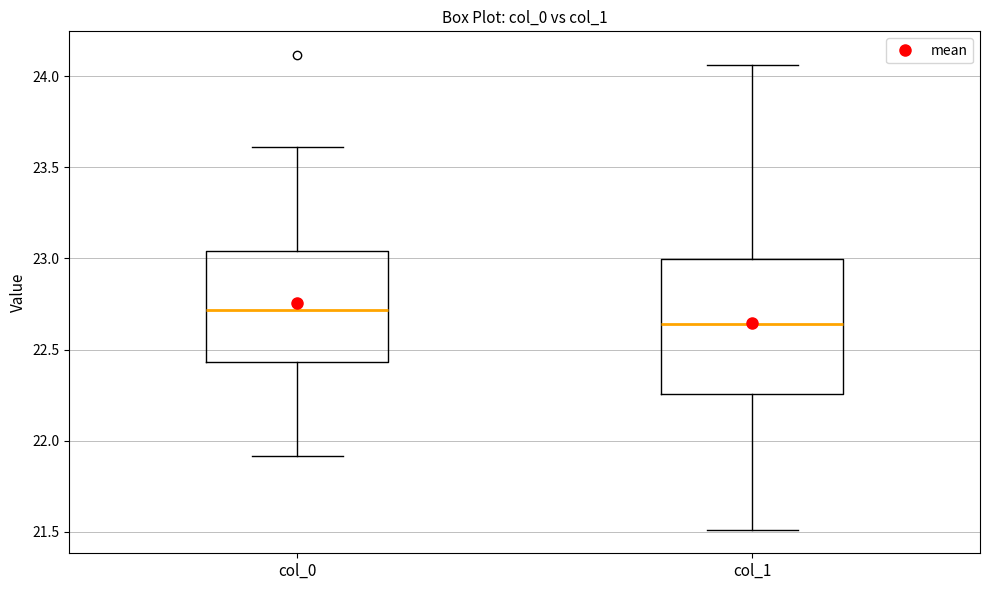

Comparing the boxes themselves (not the whiskers), which one is the tallest?

col_1